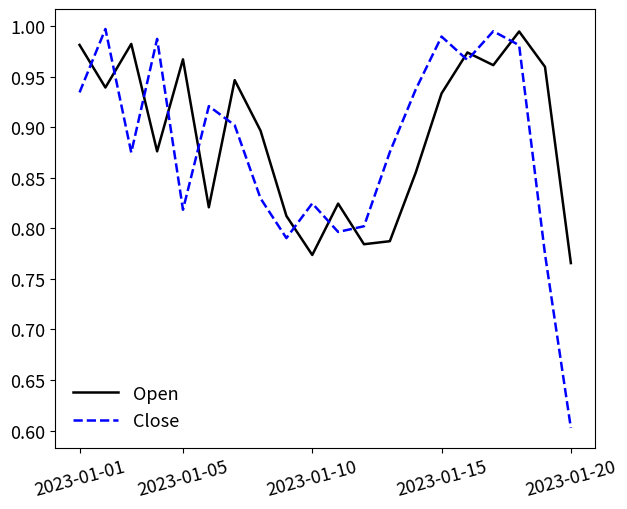

True or false: Close has more than 1 points higher than both neighbors.

True